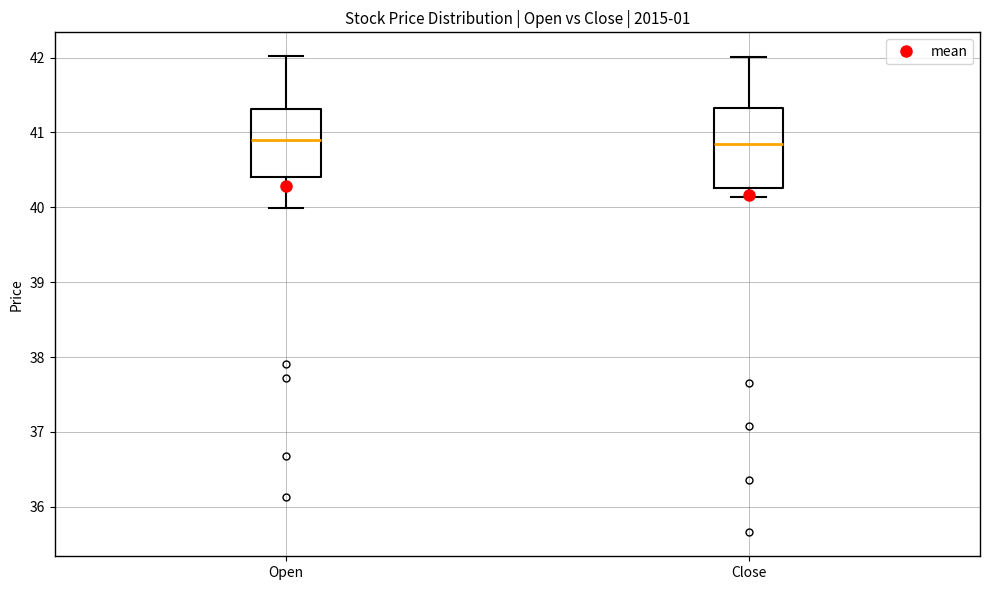

Where does the lower whisker of the box for Open end on the y-axis? The values are not printed on the chart, so give them approximately, as read against the axis.

40.0